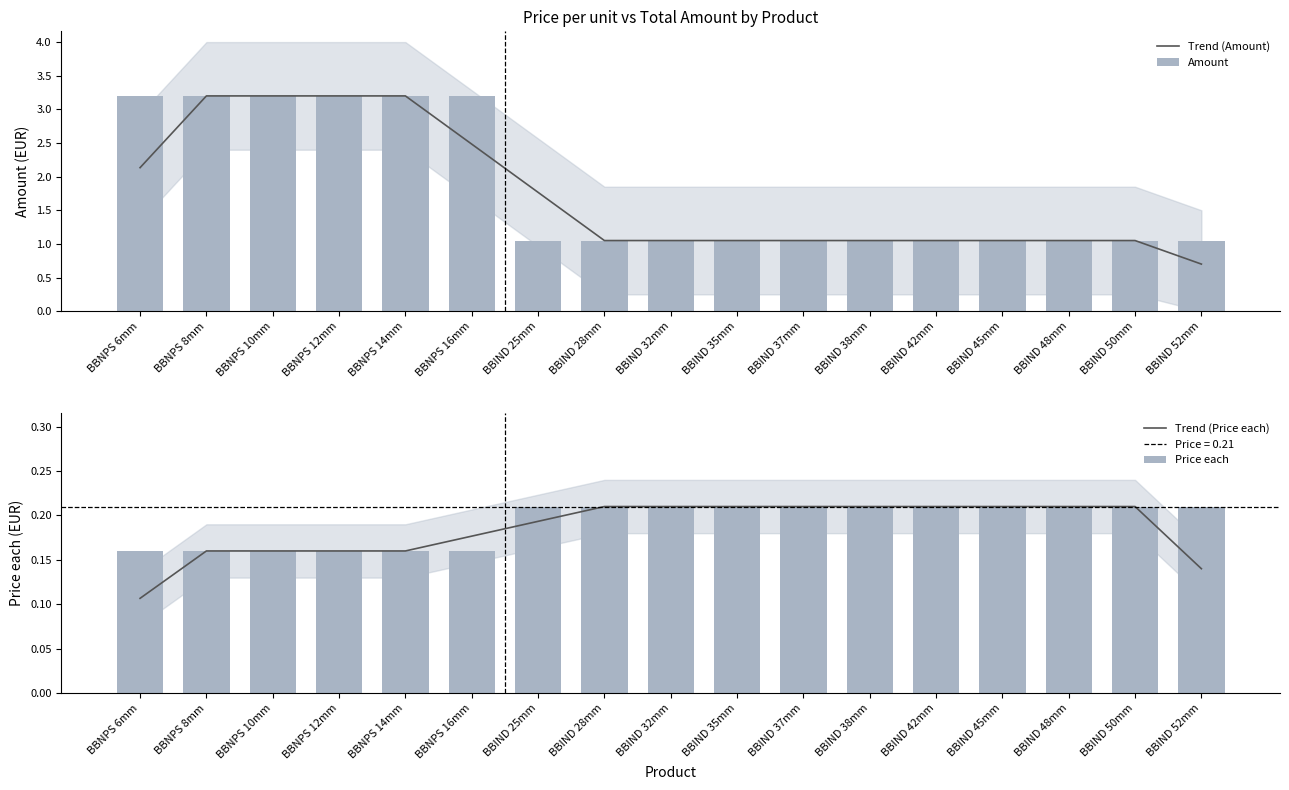

How many data points in Trend (Amount) are above 1?

16